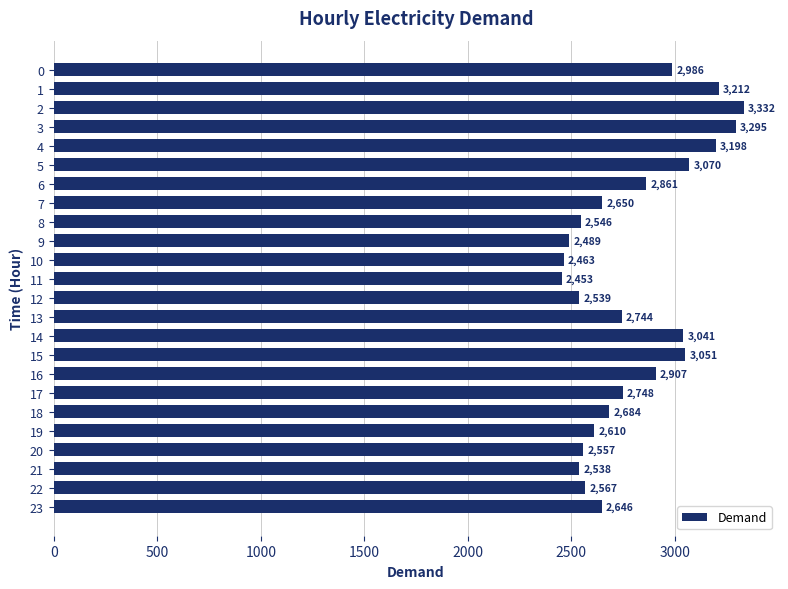

Which category has the highest value across all series?

2